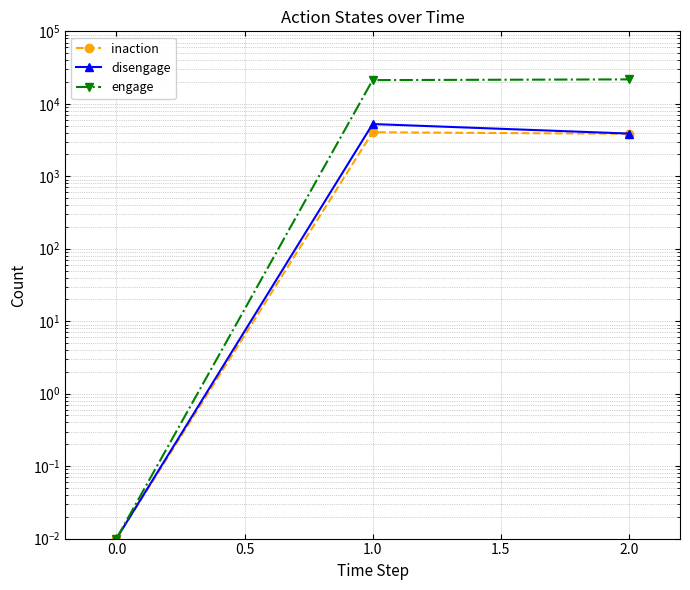

The disengage series shows 2054.8 at 1.0. True or false?

False